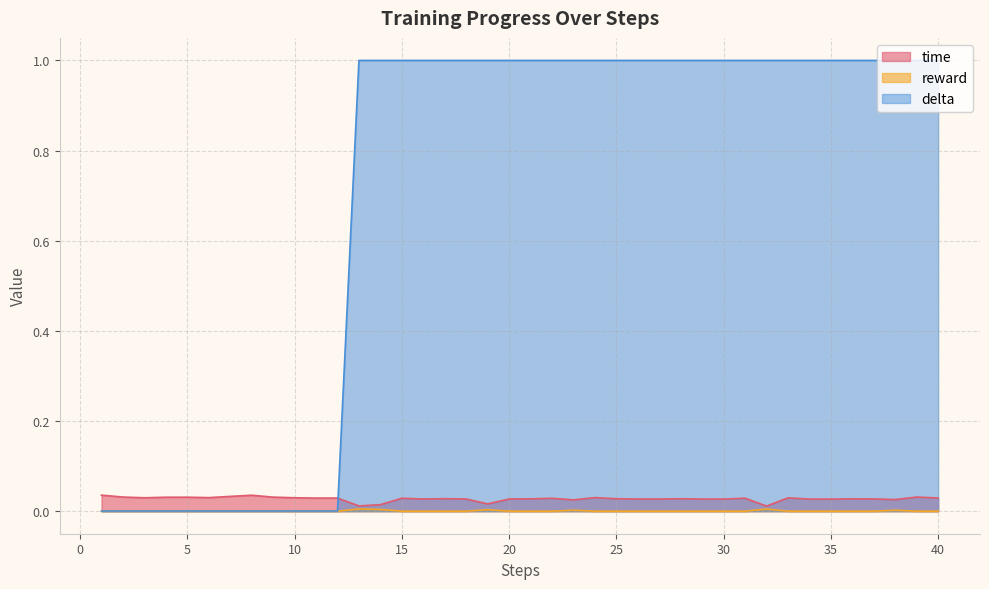

Between 21 and 22, which series saw the biggest shift?

time